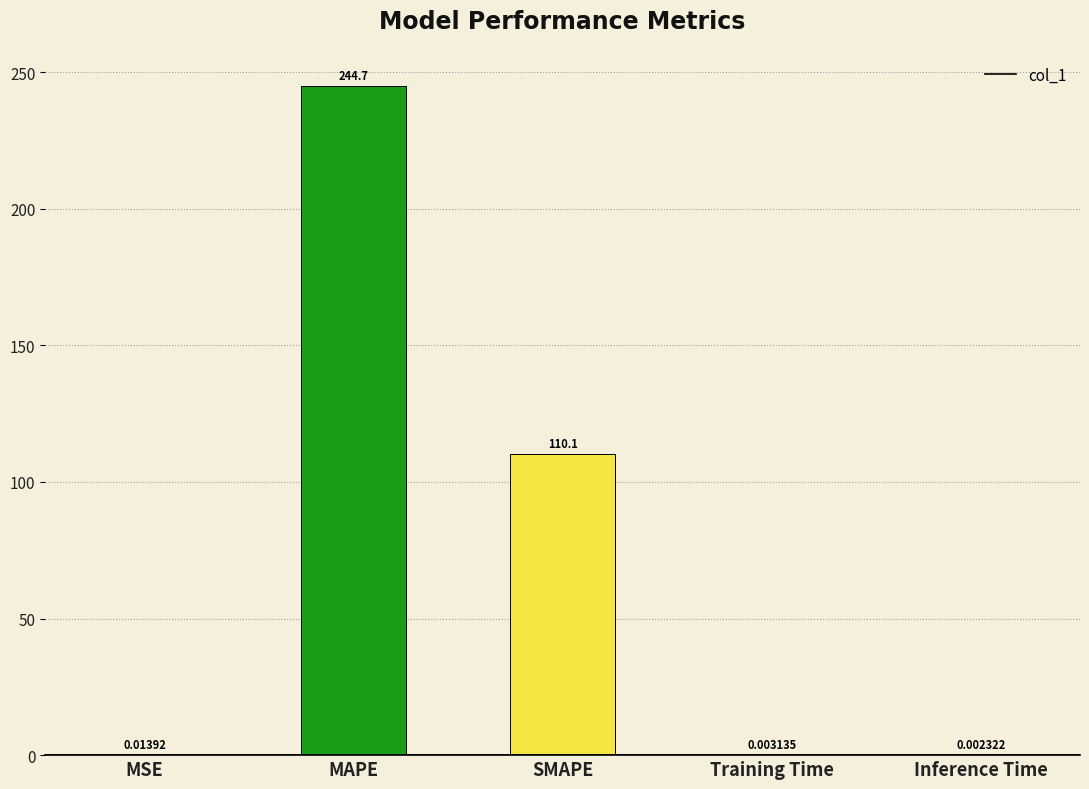

At which label is the value closest to 122?

SMAPE